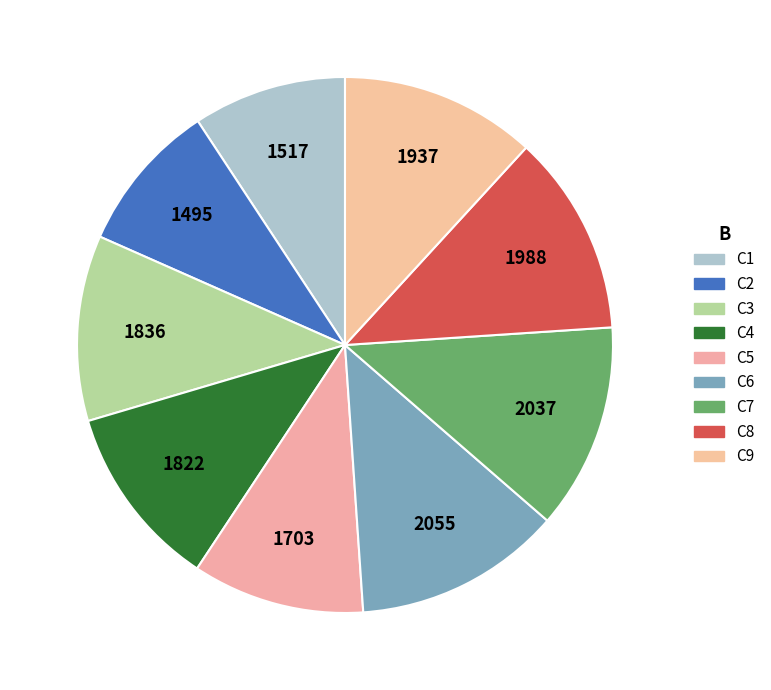

Rank the categories by value from lowest to highest.

C2, C1, C5, C4, C3, C9, C8, C7, C6